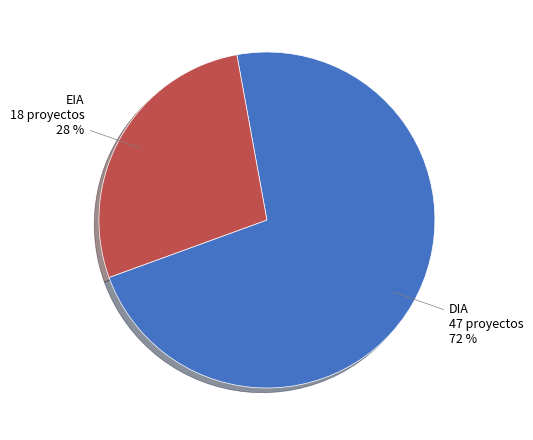

Is there a majority slice in this chart?

Yes